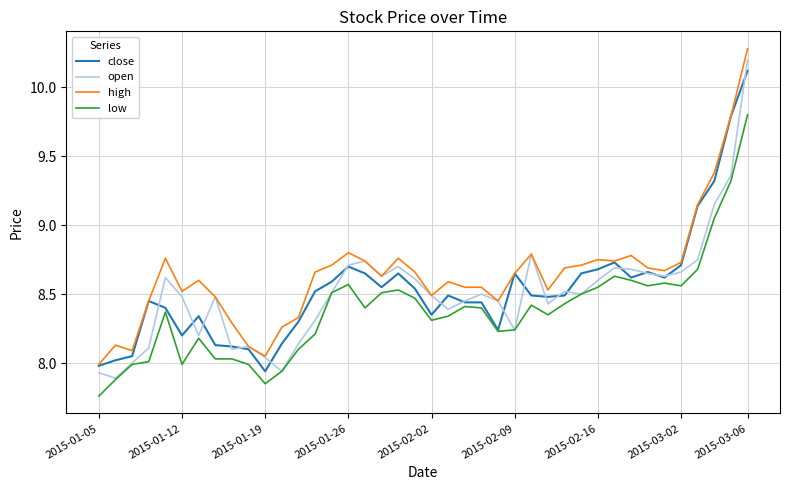

What are all the series names shown in the legend?

close, open, high, low